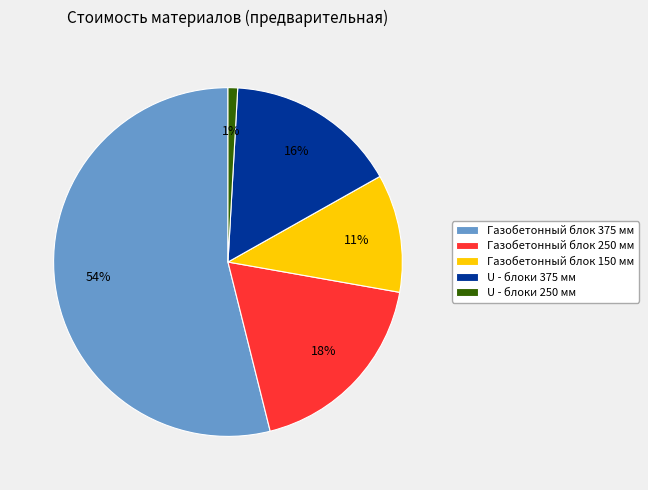

Count the number of slices in the pie.

5